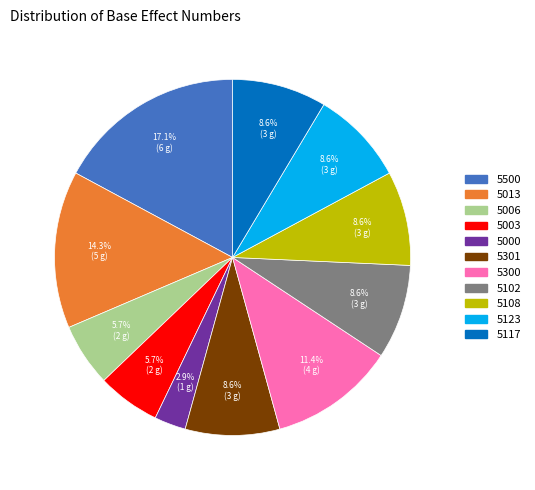

How many segments does this pie chart have?

11